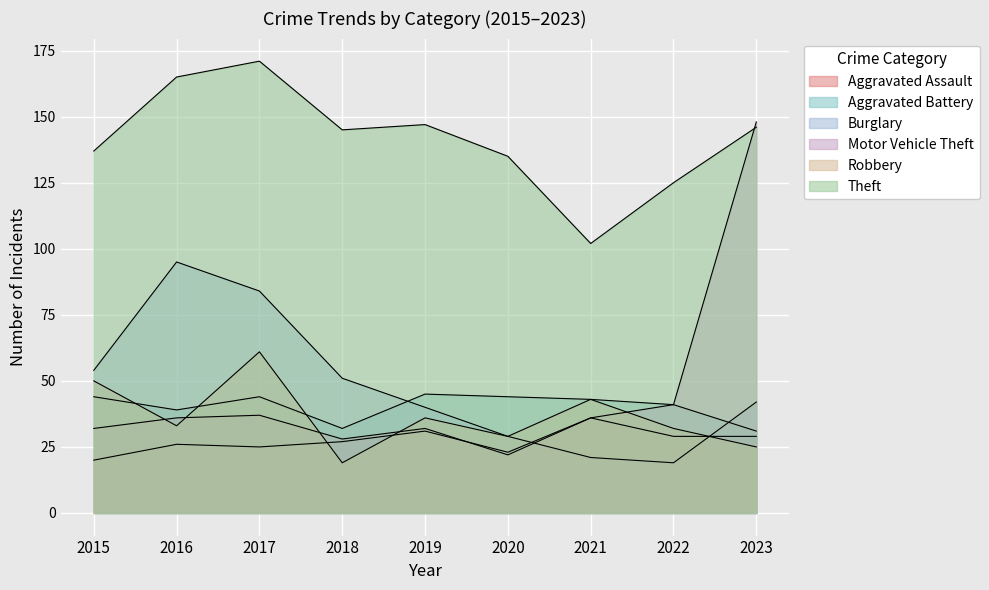

True or false: Theft and Aggravated Battery intersect in this chart.

False